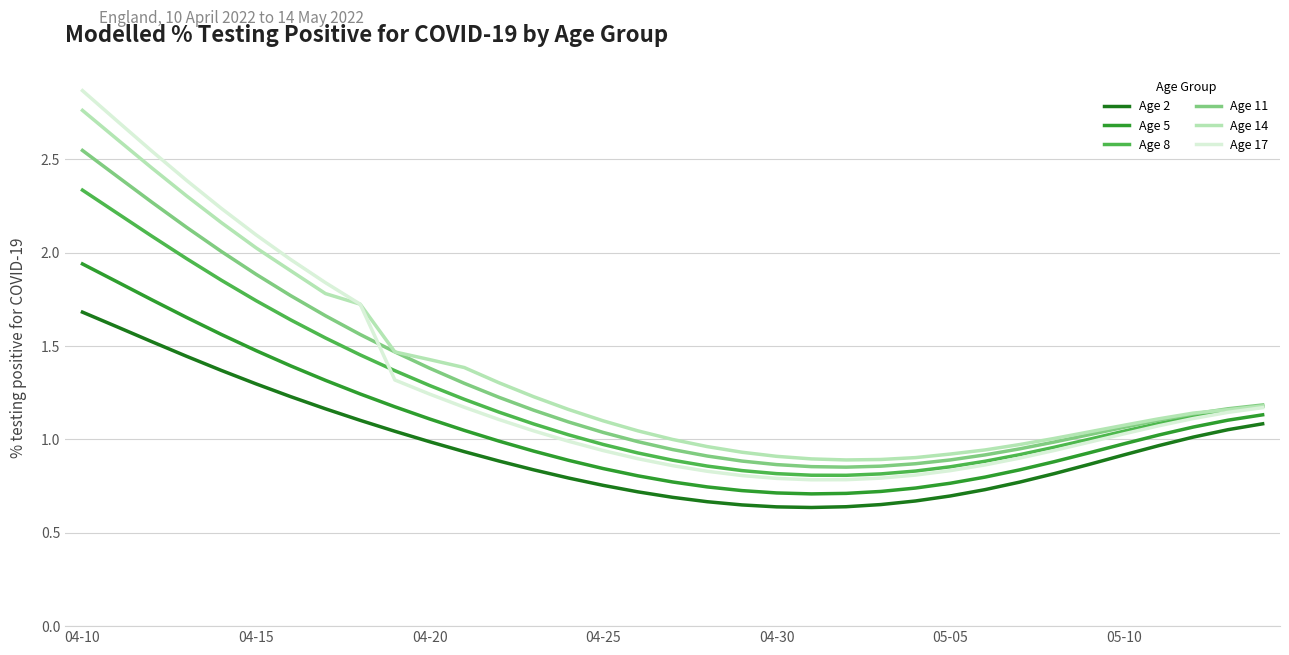

Which series has the widest spread of values?

Age 17